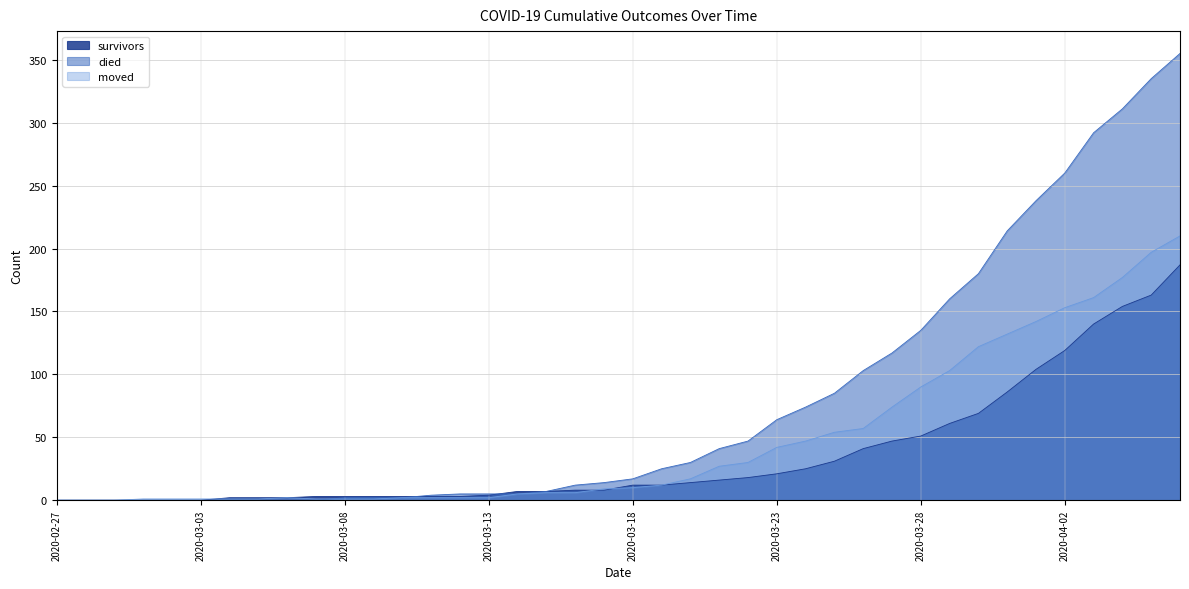

How many categories are shown in the chart?

40